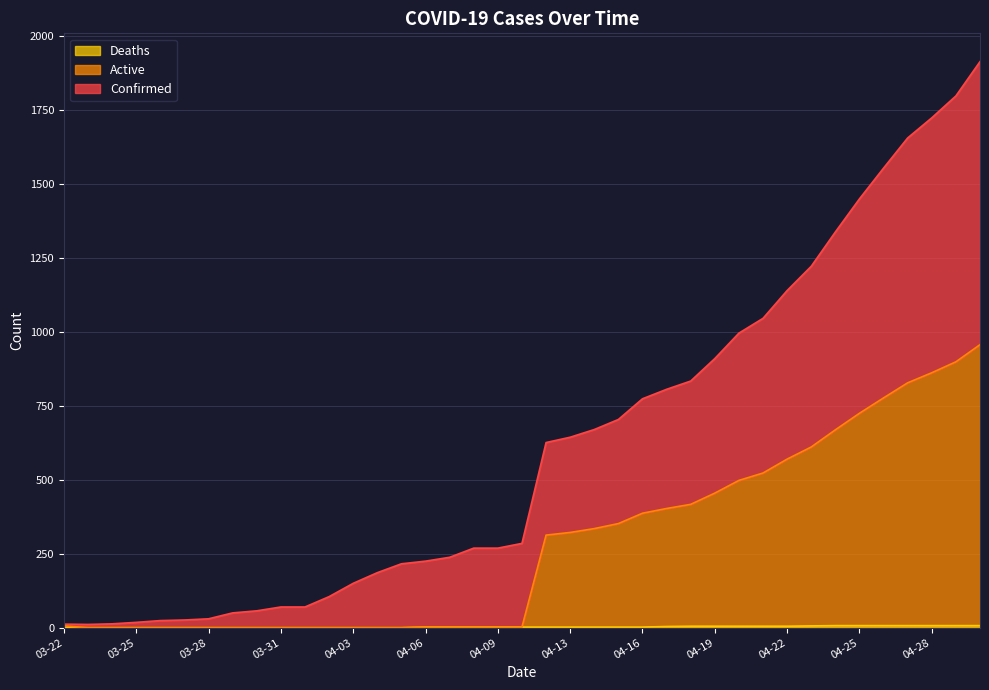

What is the average value of the Deaths series?

3